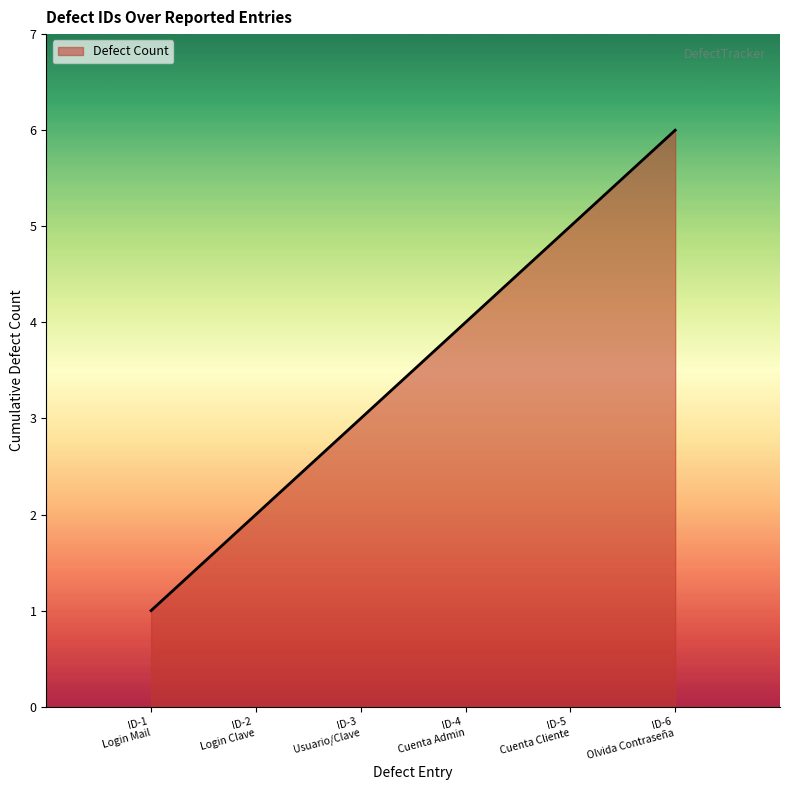

What is the maximum value shown in the chart?

6